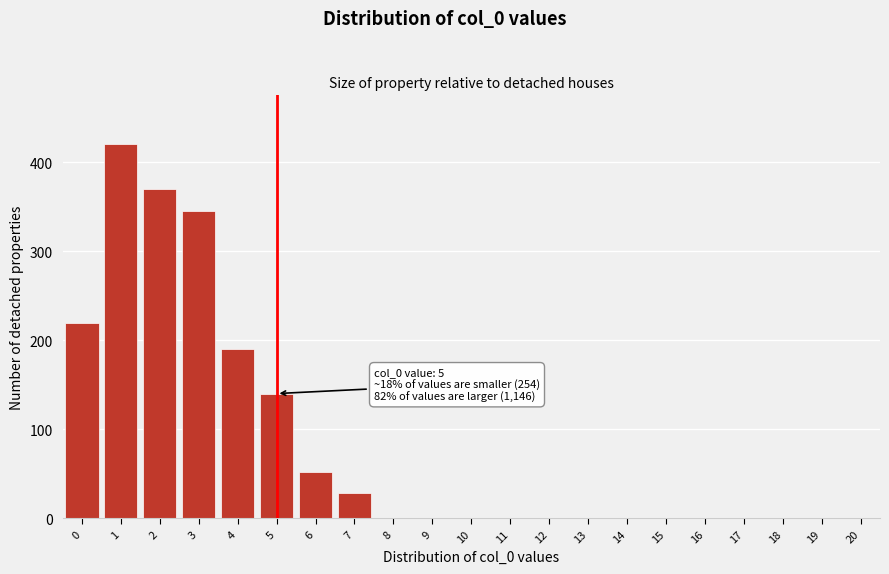

Reading left to right, transcribe all the data shown in this chart.

0=219	1=420	2=370	3=345	4=190	5=140	6=52	7=28	8=0	9=0	10=0	11=0	12=0	13=0	14=0	15=0	16=0	17=0	18=0	19=0	20=0